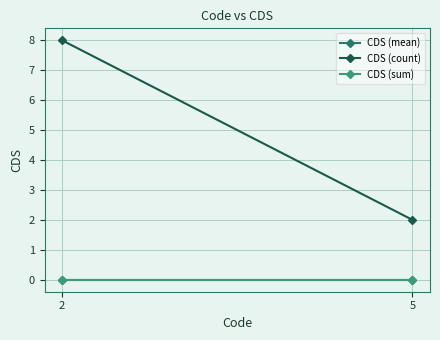

What is the difference between the CDS (count) values at 5 and 2?

6